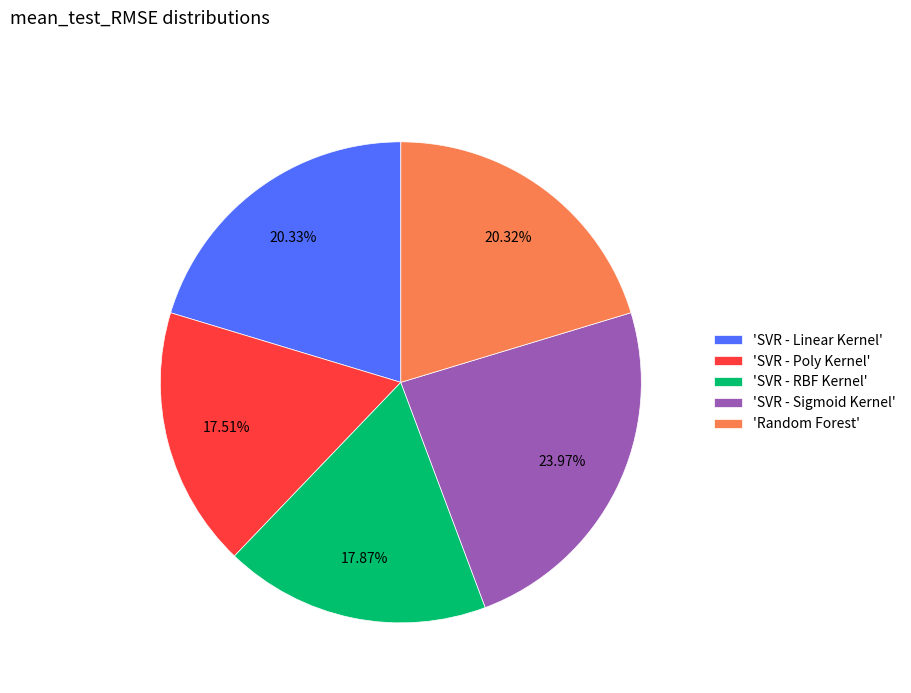

How many segments does this pie chart have?

5